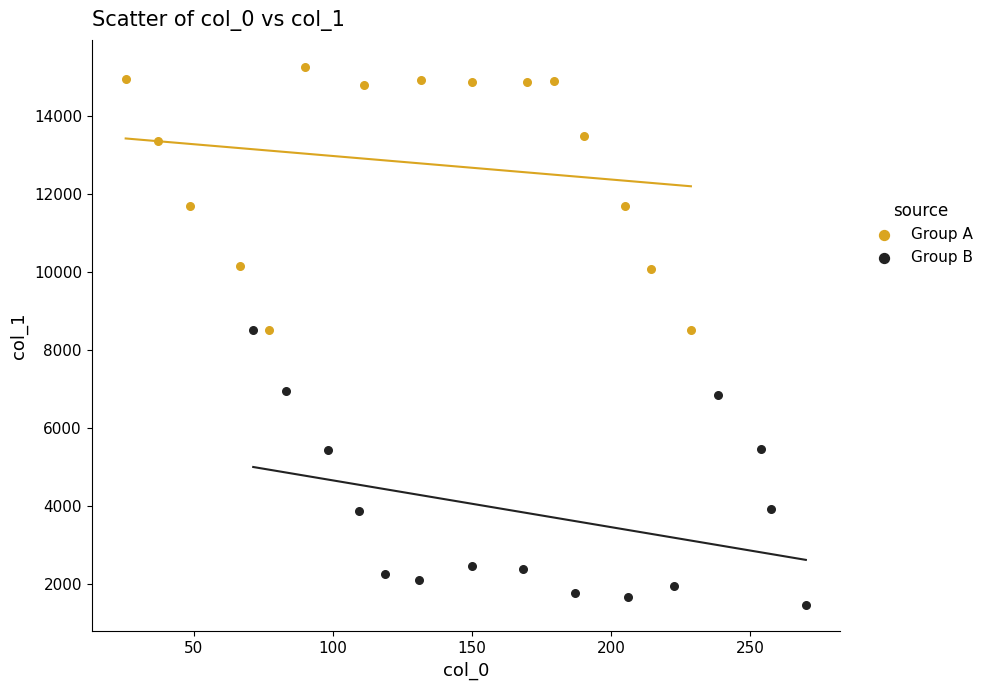

Which series reaches the minimum Y coordinate?

Group B